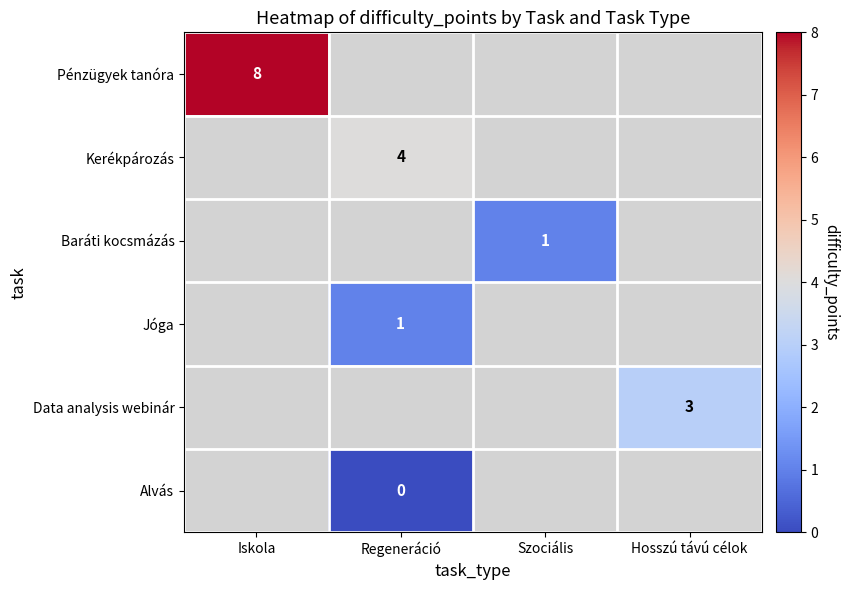

The Data analysis webinár series shows 3 at Hosszú távú célok. True or false?

True